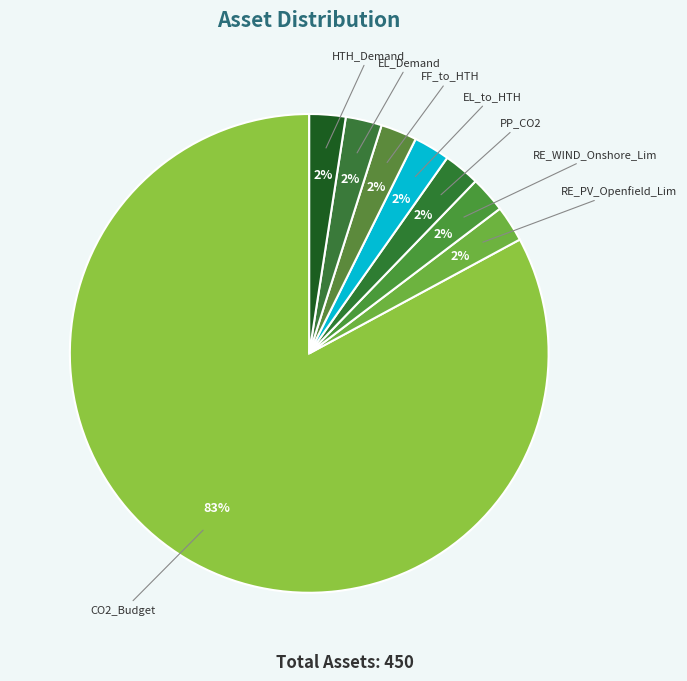

To the nearest percent, what is the average slice percentage?

12%